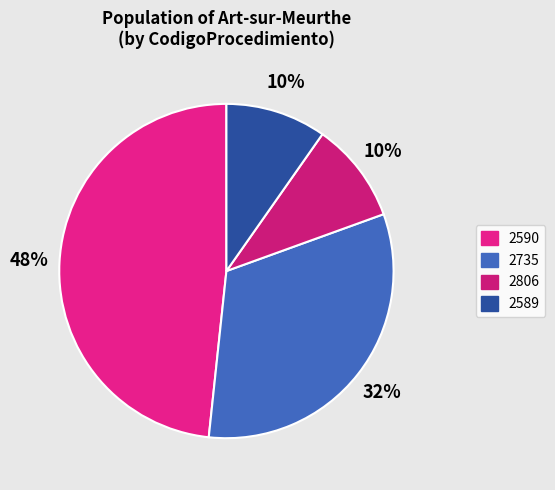

What percentage is the 2590 slice, to the nearest percent?

48%